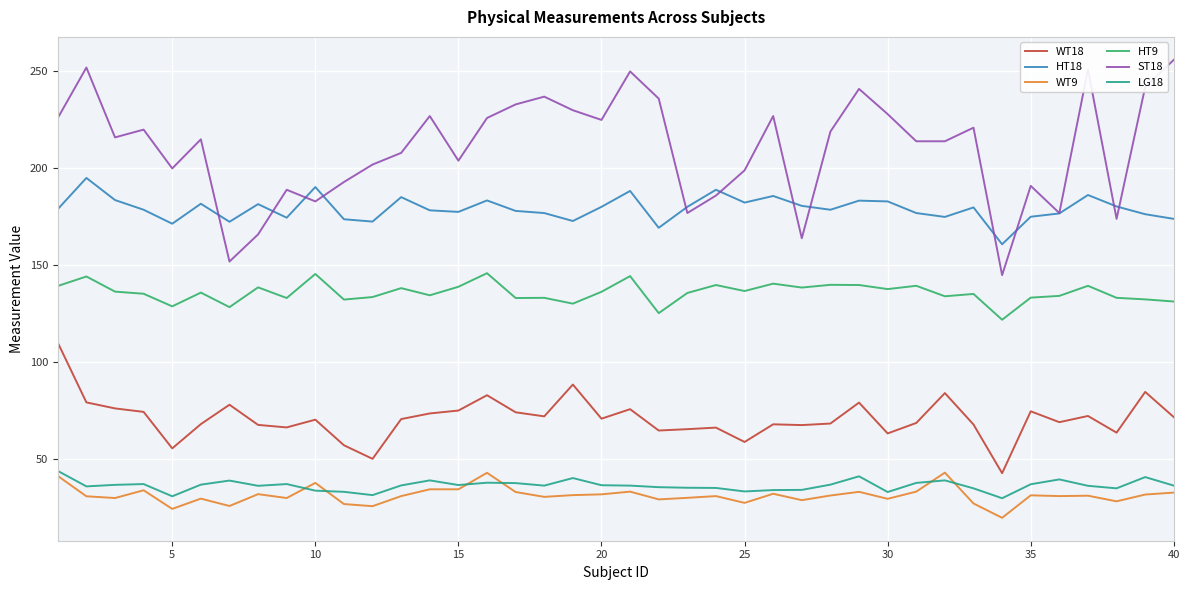

Which series has the largest total across all categories?

ST18